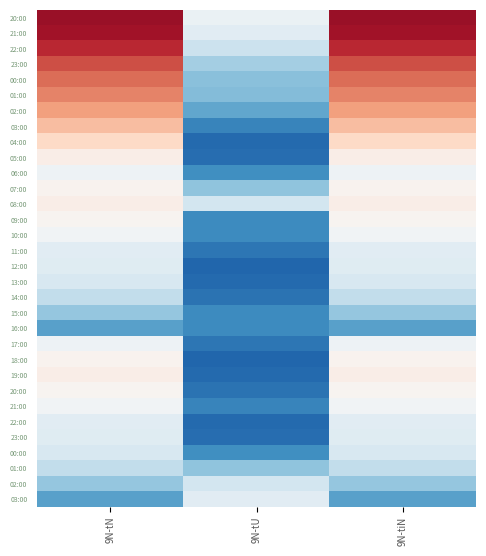

Count the number of data series in this chart.

32